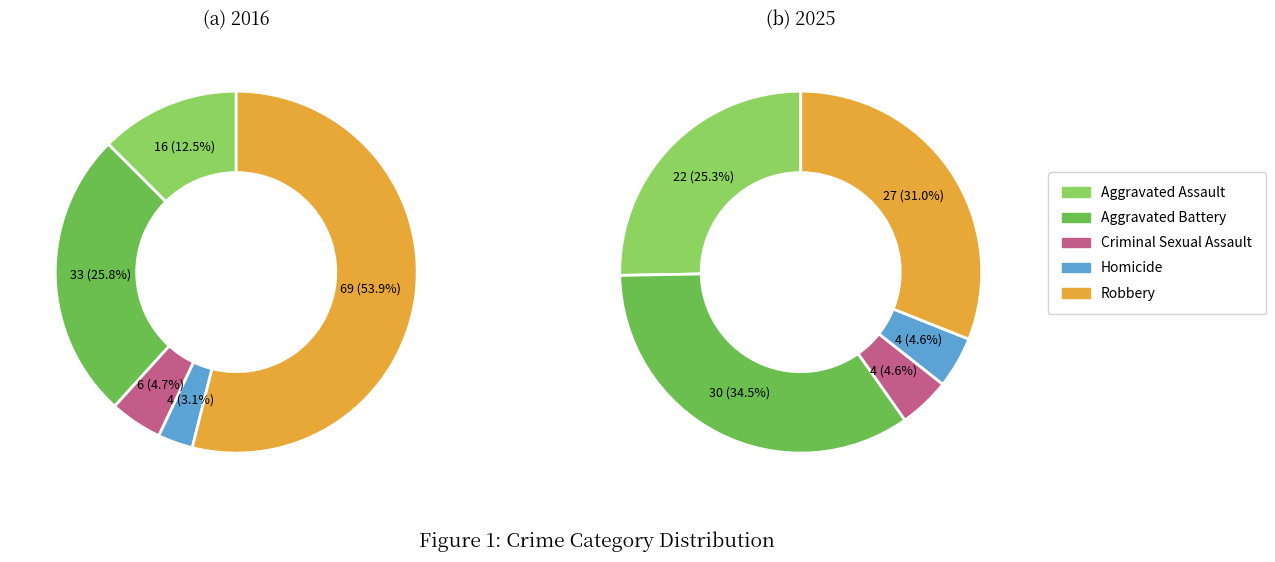

Is it true that values_2025 is 46% of the pie?

False